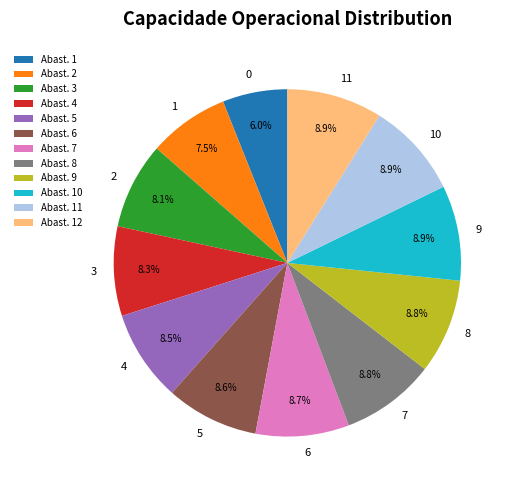

Does 9 represent more than half of the total?

No